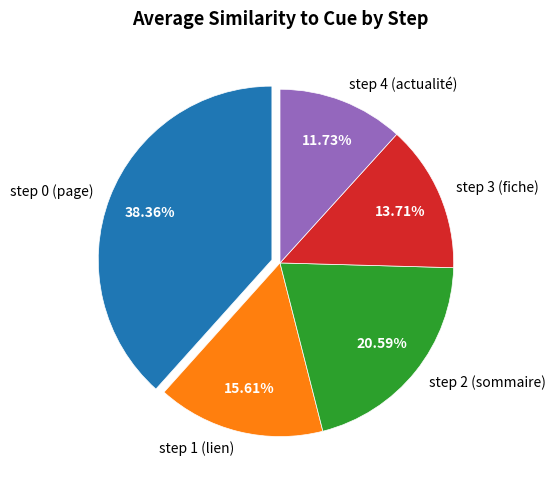

How many segments does this pie chart have?

5